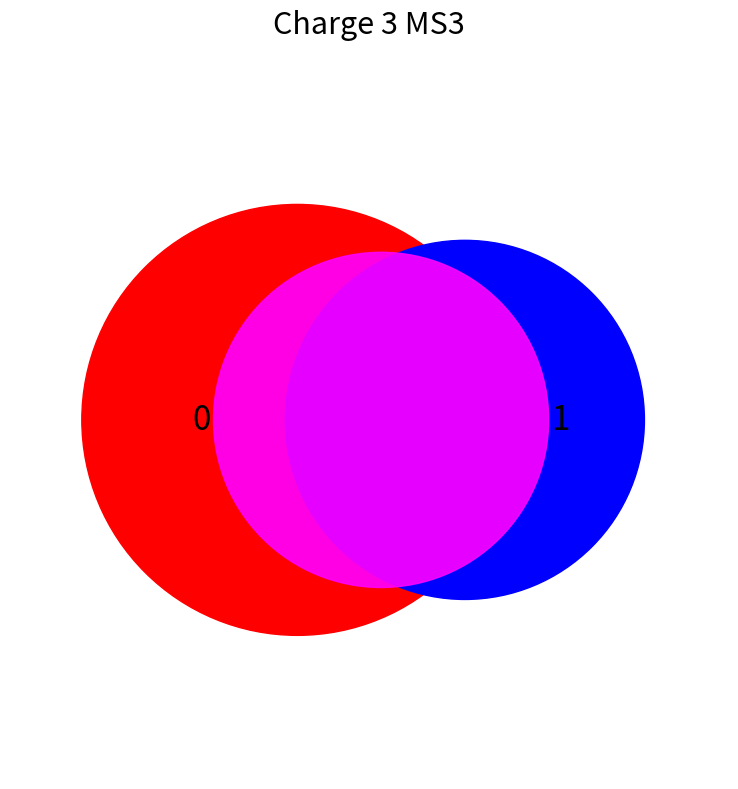

Which slice represents more than half of the pie?

1